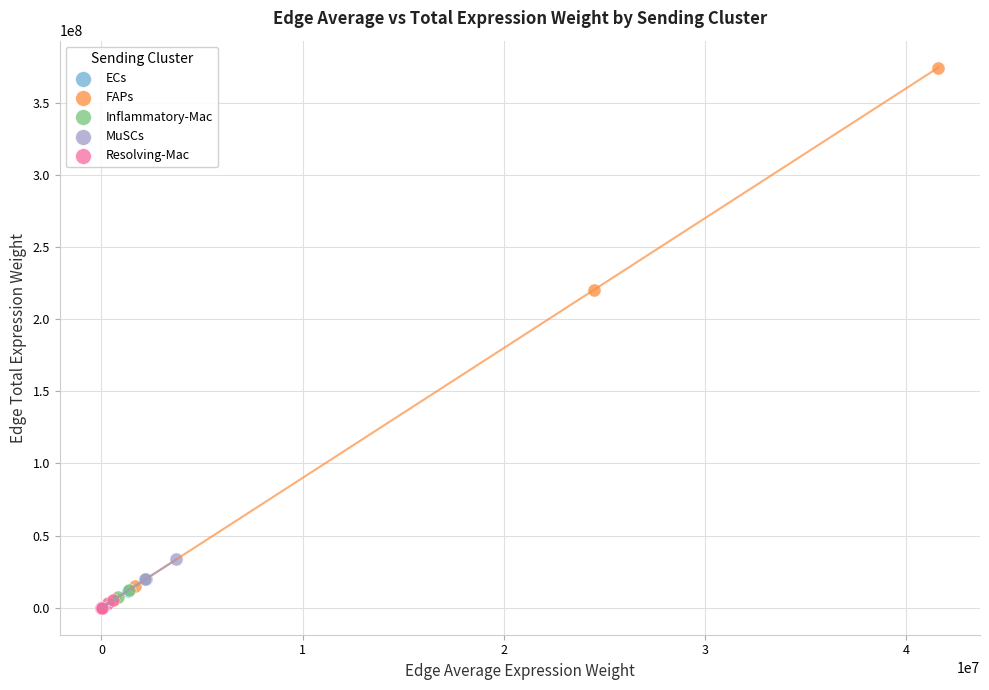

Which series has the widest spread of Y values?

FAPs